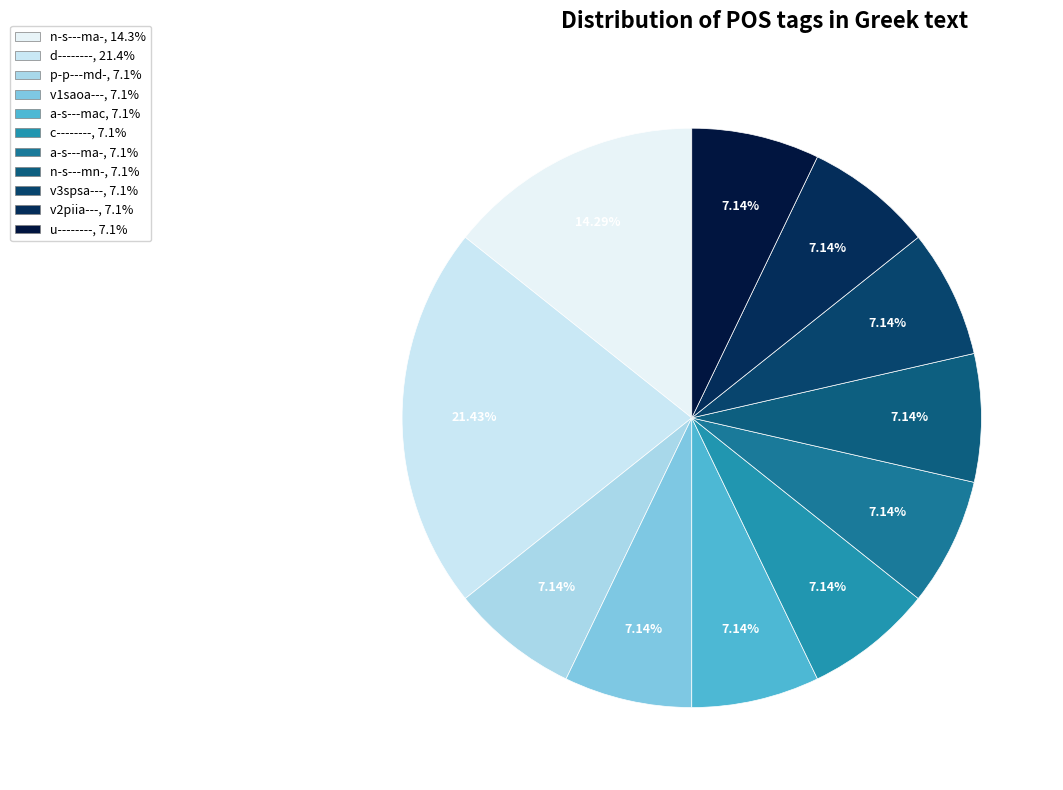

How many slices are in this pie chart?

11